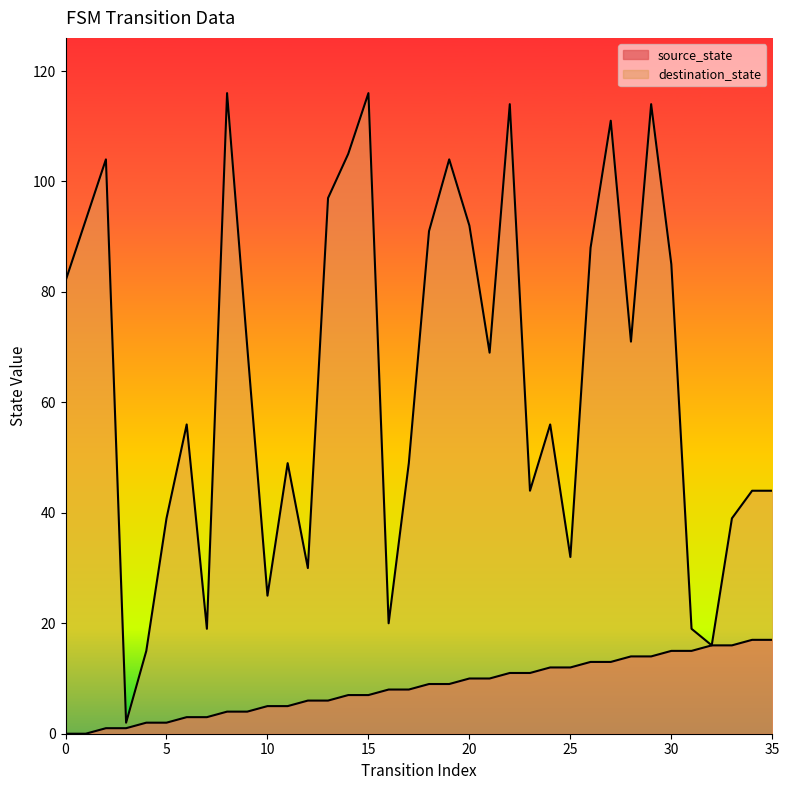

How many lines are shown in the chart?

2